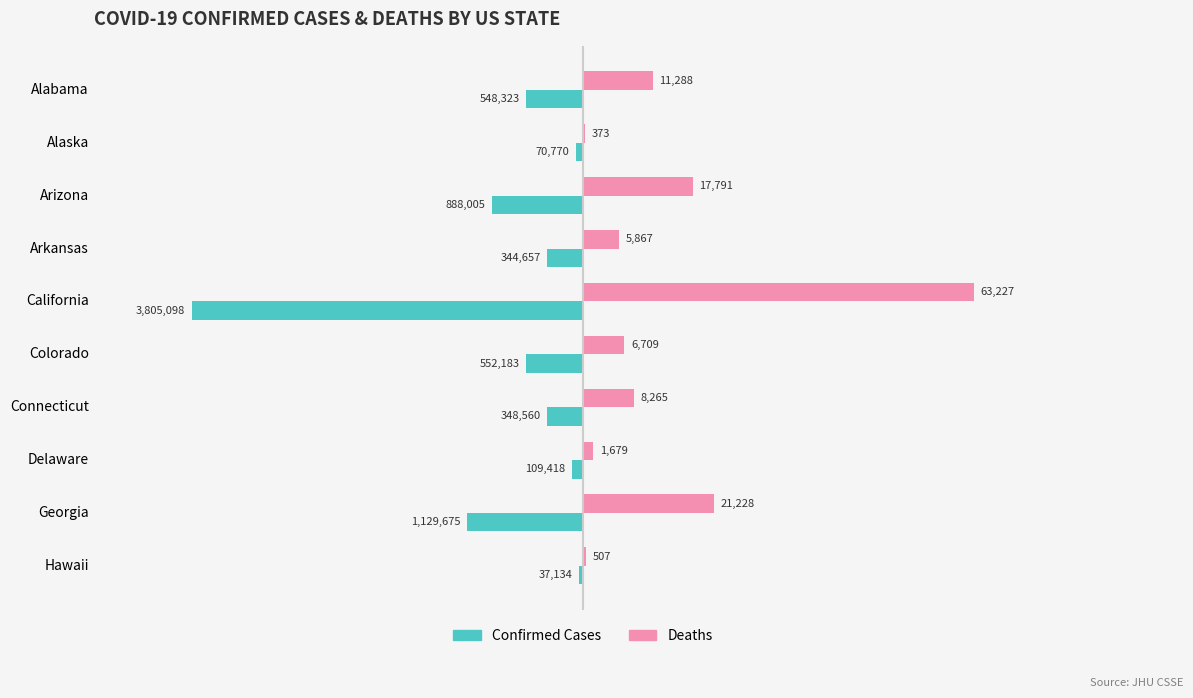

What are all the series names shown in the legend?

Confirmed Cases, Deaths